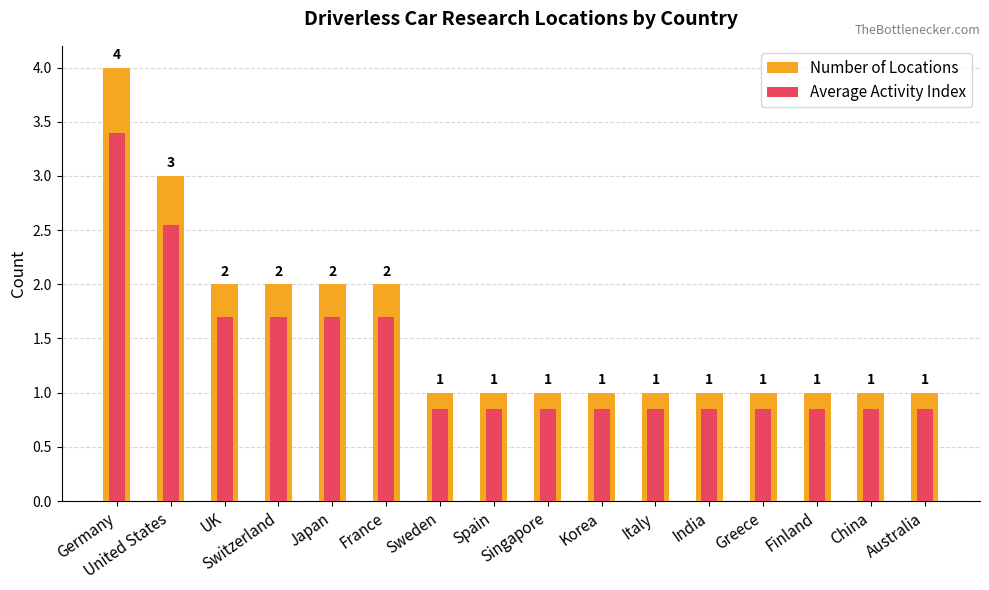

At which category is the sum across all series the highest?

Germany